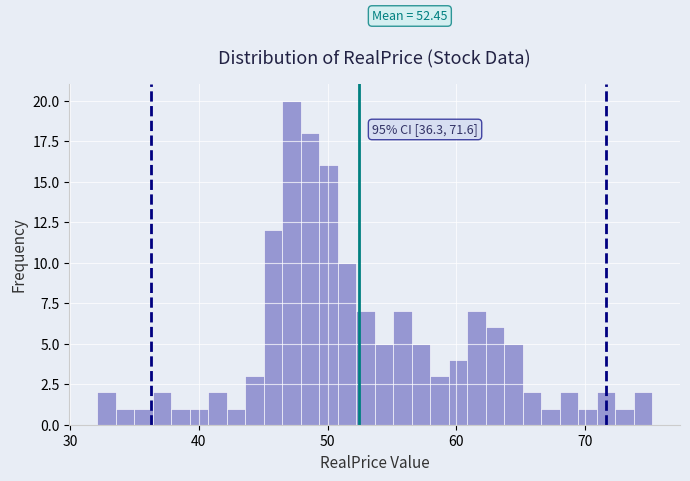

Around what value on the x-axis is the tallest bar? Give the approximate position of its centre, as read against the axis.

47